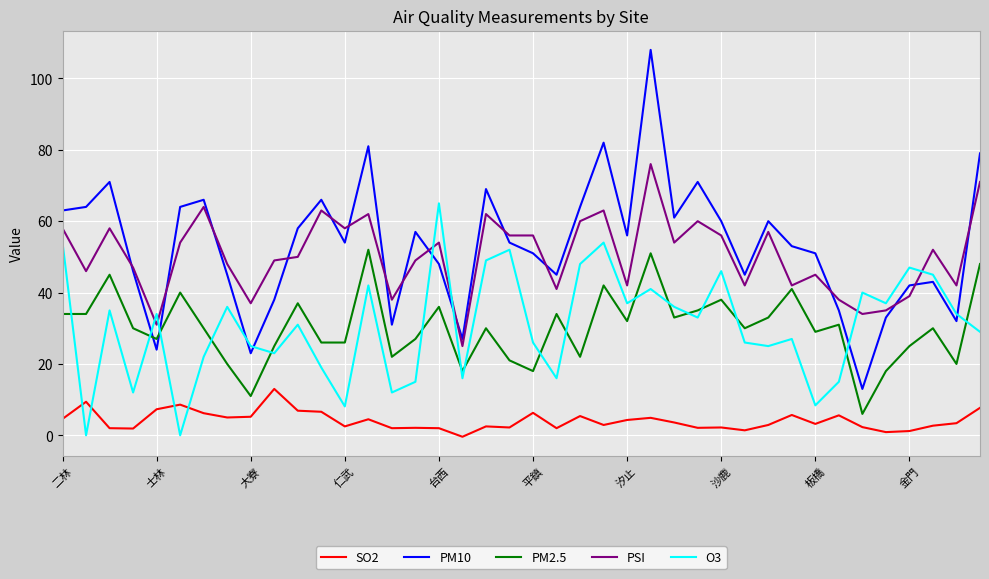

Which series has the widest spread of values?

PM10